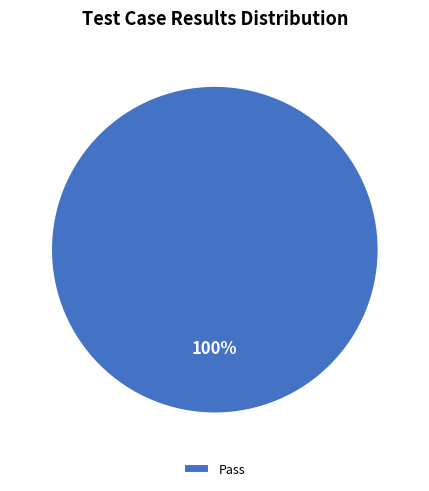

Which category accounts for the majority?

Pass